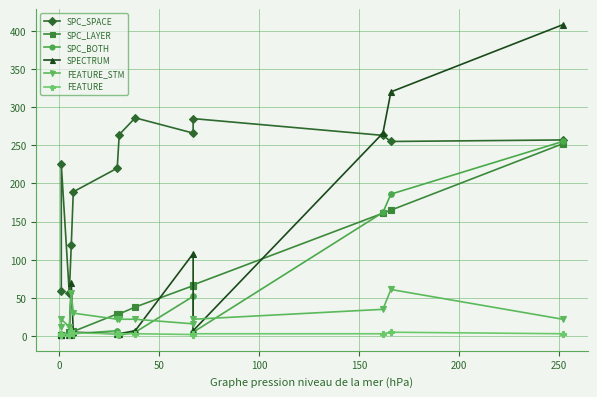

Reading left to right, list all the values displayed in this chart.

SPC_SPACE: 59	225	56	119	189	220	264	286	266	285	263	255	257
SPC_LAYER: 1	1	5	2	6	29	29	38	66	67	161	165	252
SPC_BOTH: 1	1	2	2	3	7	1	5	52	5	162	186	255
SPECTRUM: 2	2	2	69	5	3	3	7	108	7	266	320	408
FEATURE_STM: 12	22	12	57	30	22	22	22	16	22	35	61	22
FEATURE: 2	3	2	6	4	3	3	3	2	3	3	5	3